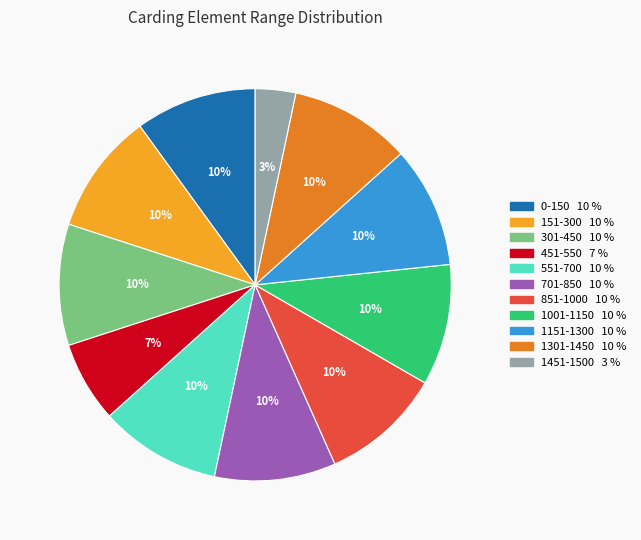

The 1001-1150 slice represents 20% of the pie. True or false?

False